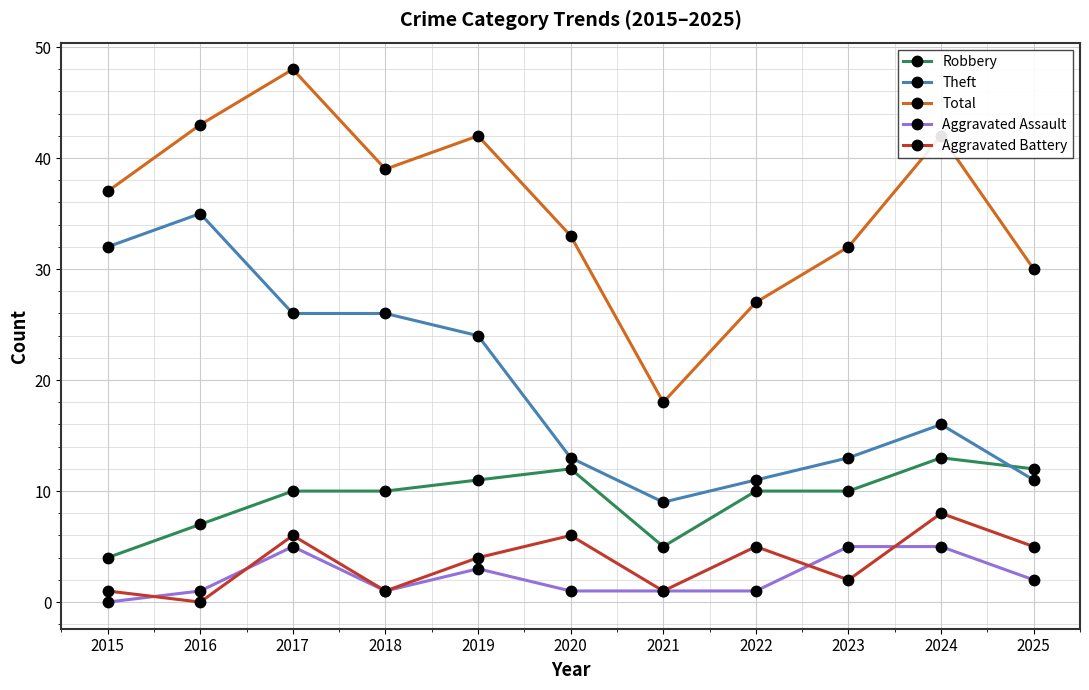

What are all the series names shown in the legend?

Robbery, Theft, Total, Aggravated Assault, Aggravated Battery